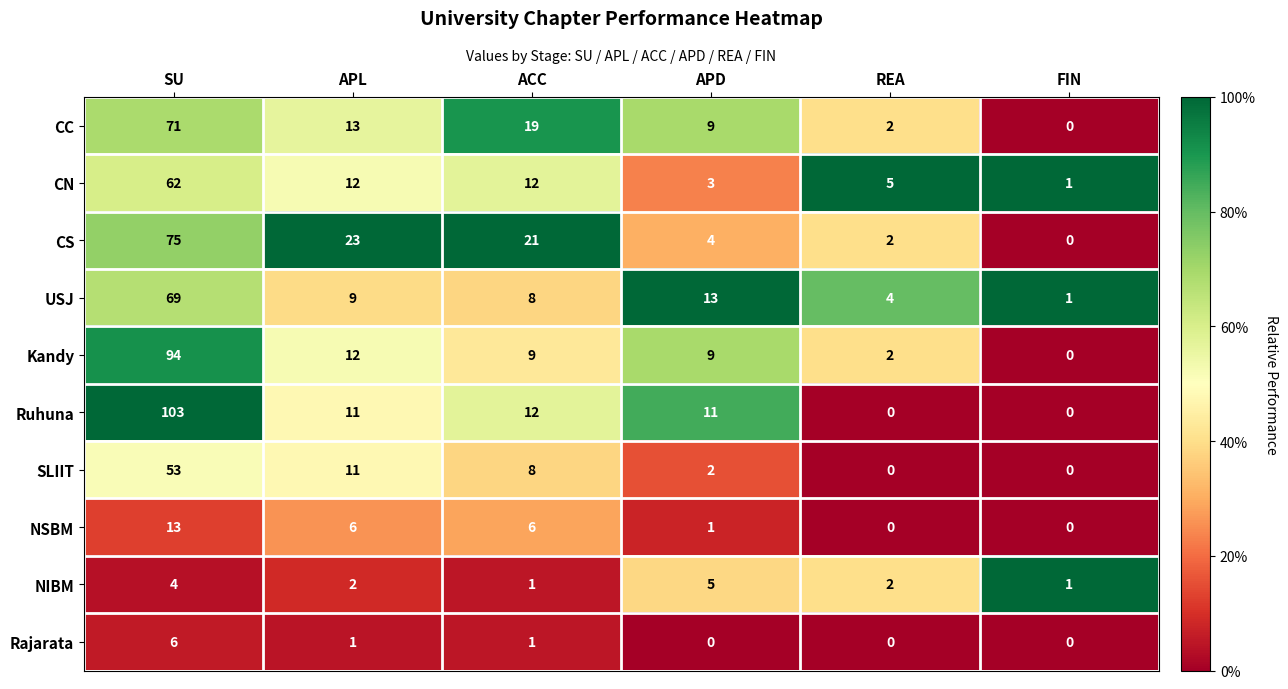

What is the greatest value displayed?

103